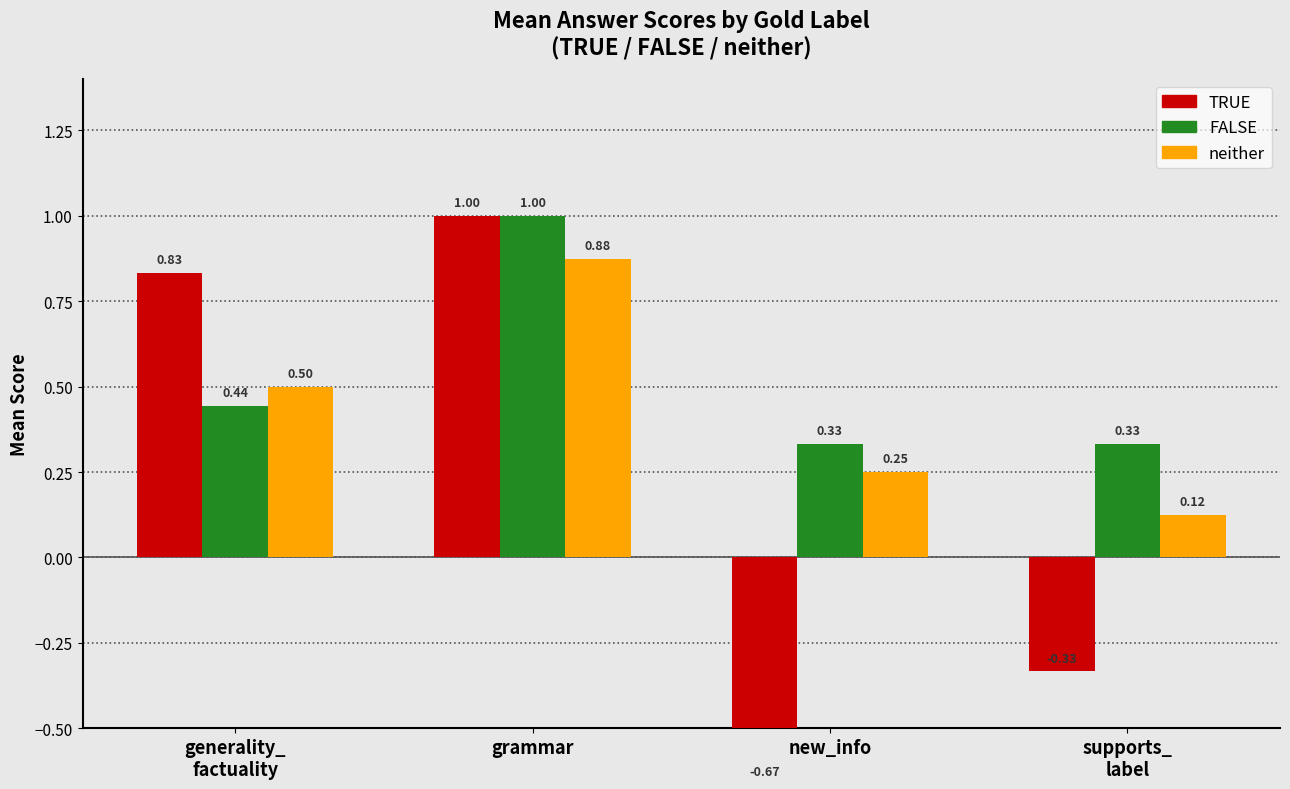

What is the average value of the TRUE series?

0.2